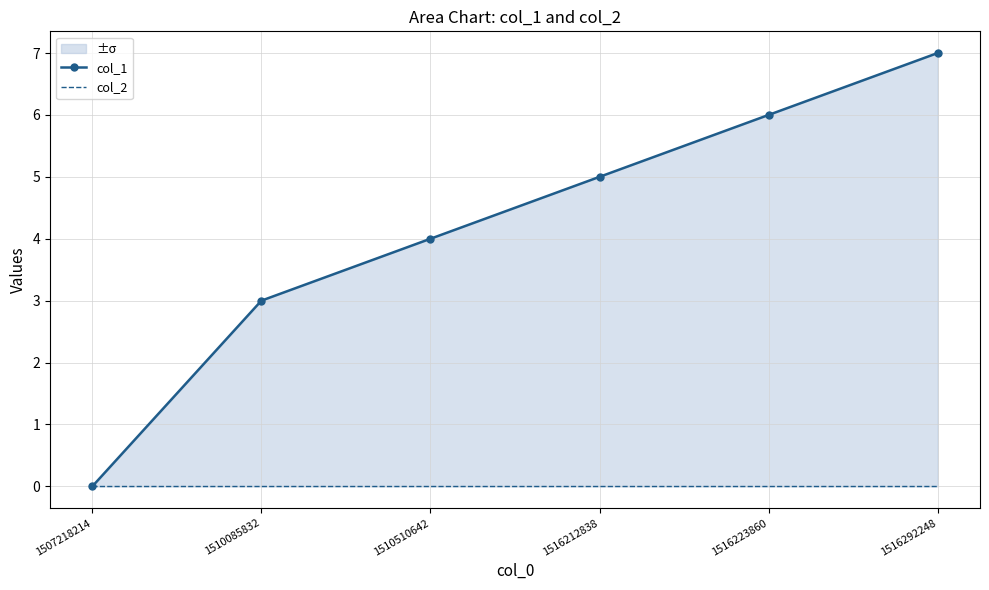

Read the col_1 value at 1516223860.

6